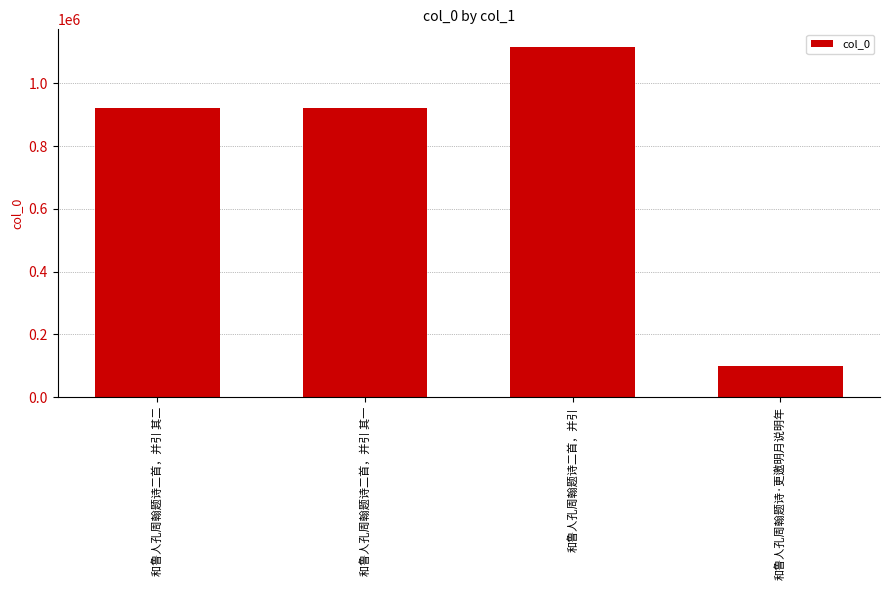

How many bars are there in total?

4